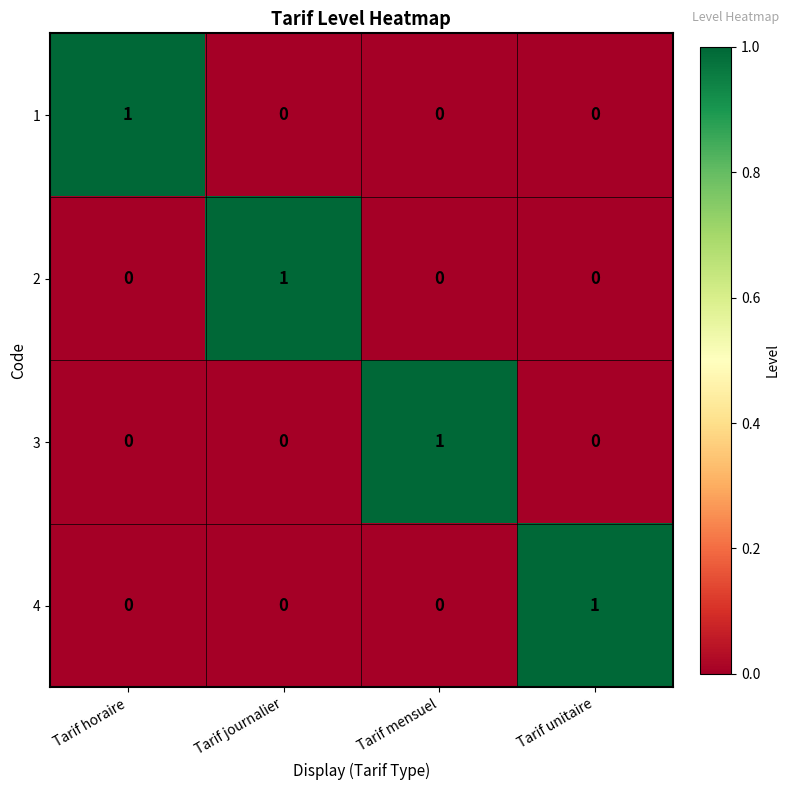

The value of 4 at Tarif unitaire is 1. True or false?

True